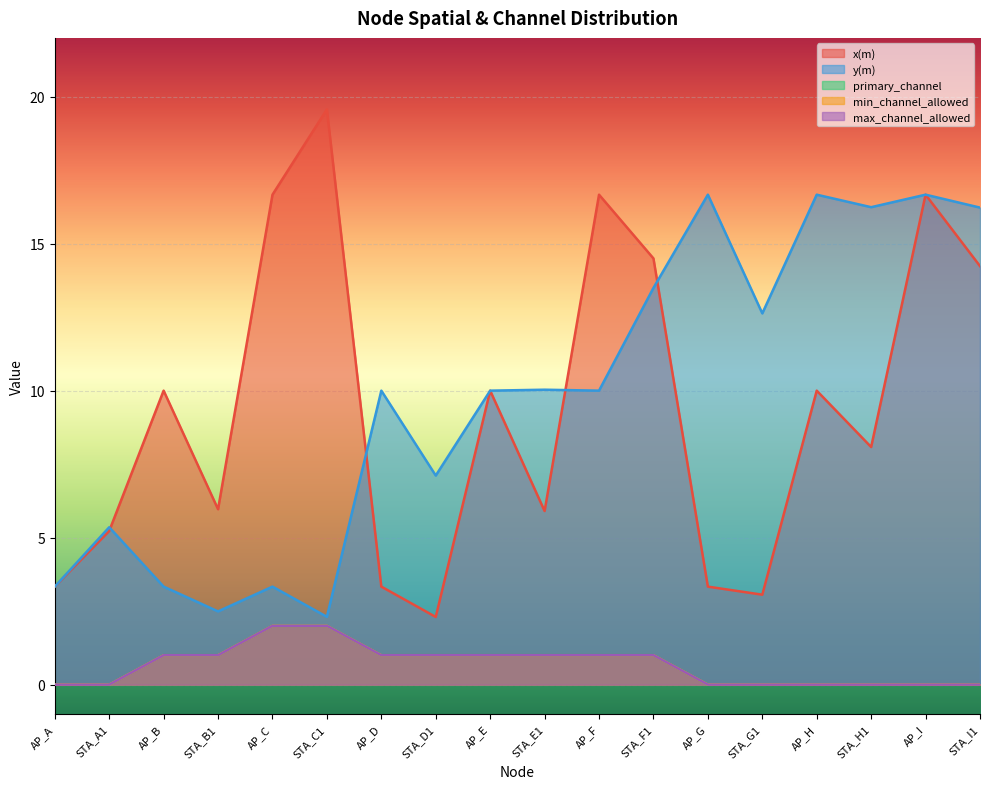

Does the chart display data point markers on the line(s)?

No